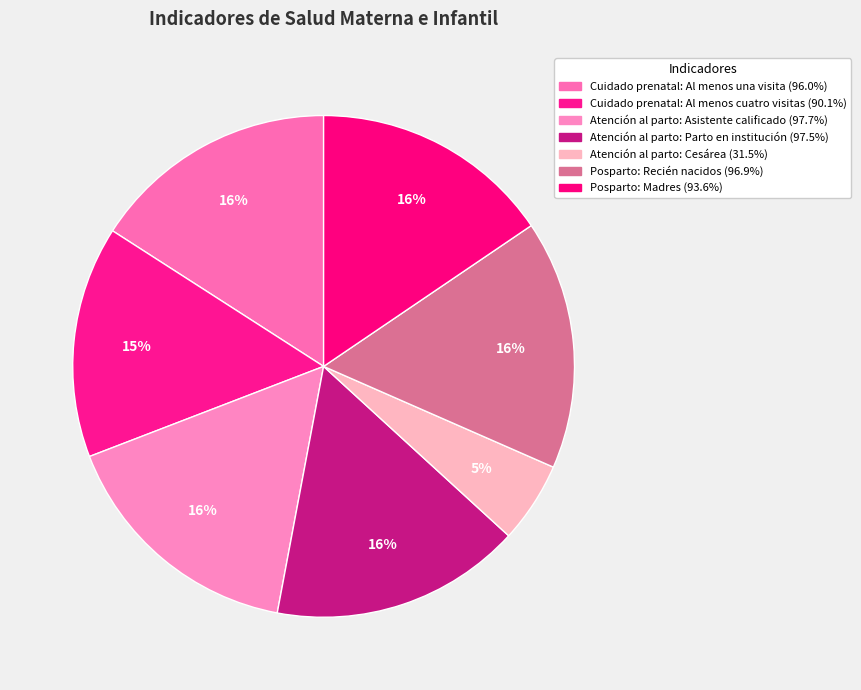

To the nearest percent, what is the difference between the largest and smallest slice percentages?

11%